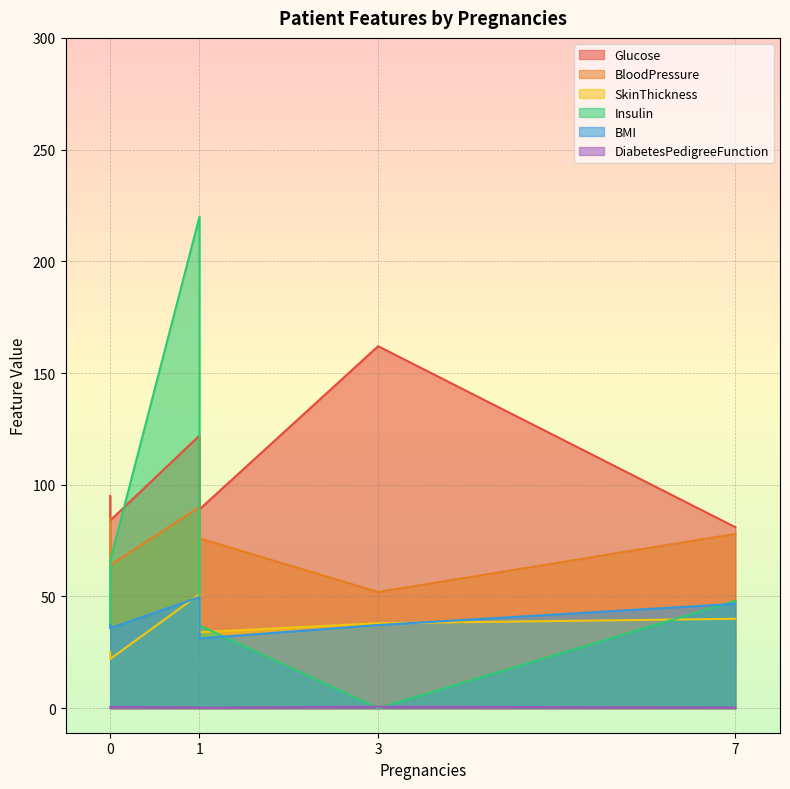

Reading left to right, extract all data points from this chart.

Glucose: 0=95.0	0=84.0	1=122.0	1=89.0	3=162.0	7=81.0
BloodPressure: 0=85.0	0=64.0	1=90.0	1=76.0	3=52.0	7=78.0
SkinThickness: 0=25.0	0=22.0	1=51.0	1=34.0	3=38.0	7=40.0
Insulin: 0=36.0	0=66.0	1=220.0	1=37.0	3=0.0	7=48.0
BMI: 0=37.4	0=35.8	1=49.7	1=31.2	3=37.2	7=46.7
DiabetesPedigreeFunction: 0=0.2	0=0.5	1=0.3	1=0.2	3=0.7	7=0.3